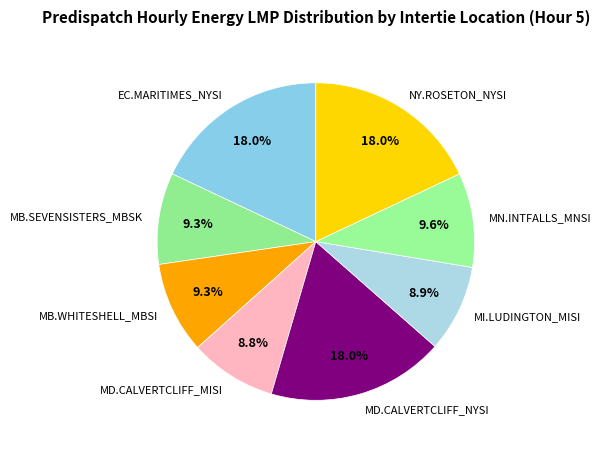

To the nearest percent, what is the difference between the largest and smallest slice percentages?

9%